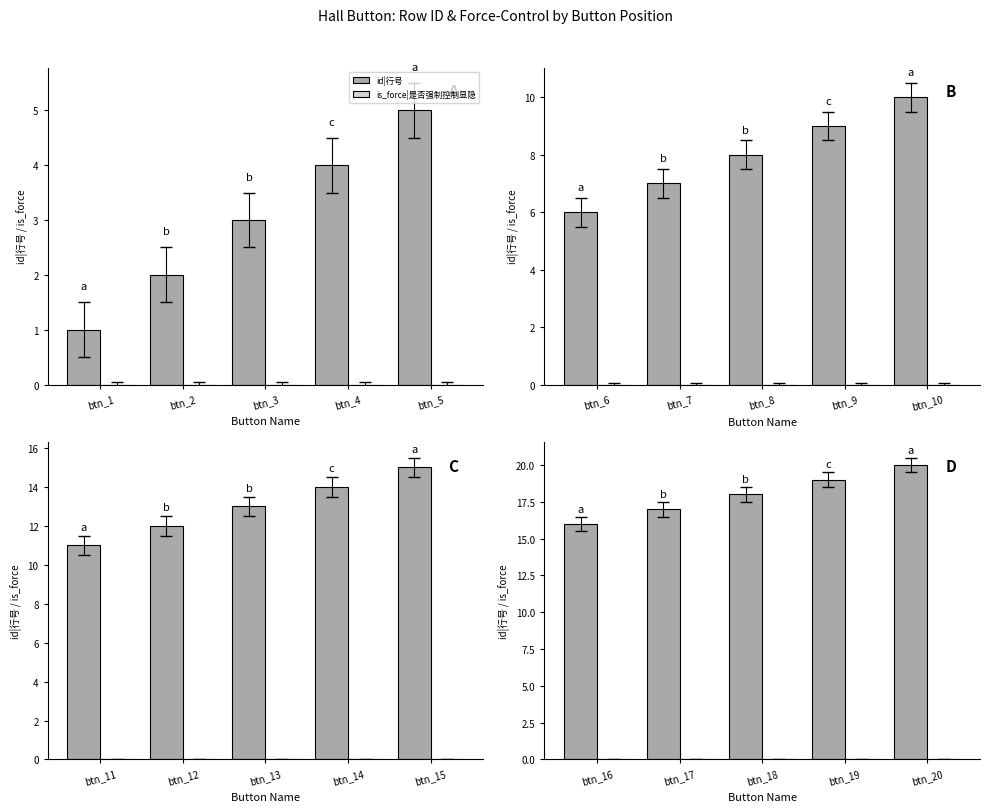

Rank the series at btn_17 from highest to lowest value.

id|行号, is_force|是否强制控制显隐